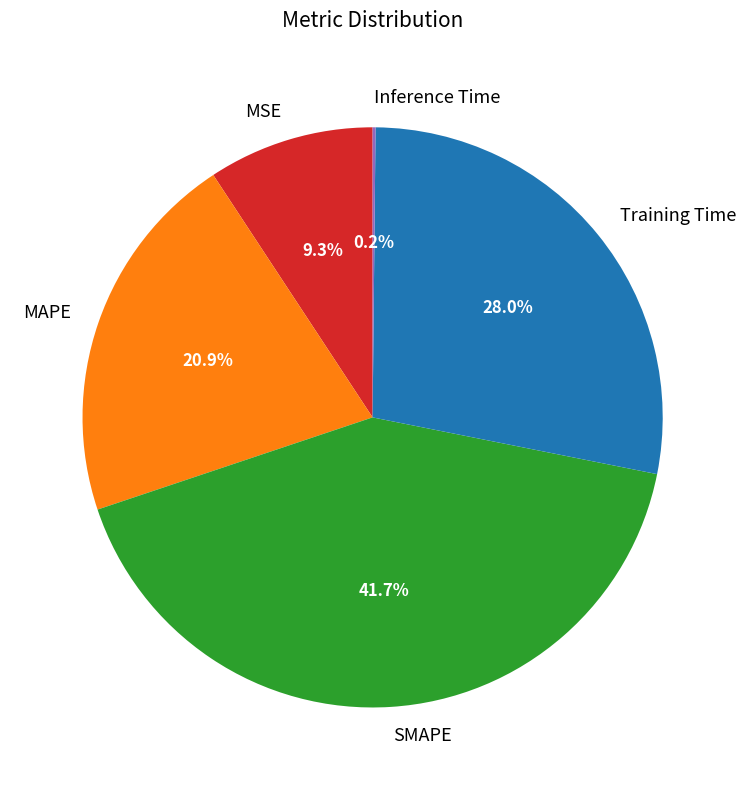

Is there any slice that represents more than half of the pie?

No